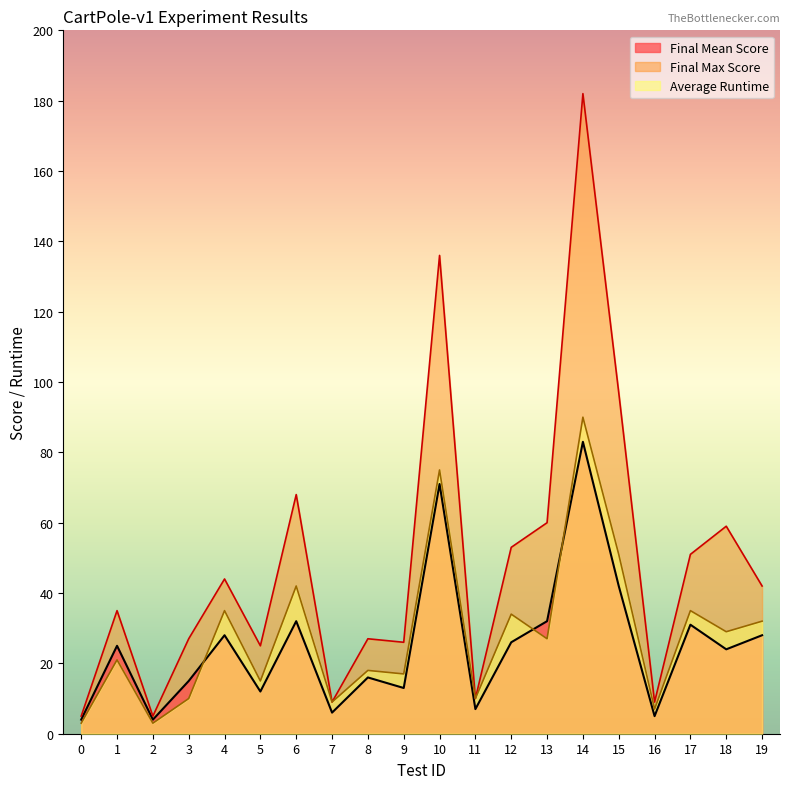

Rank the categories by Final Max Score value from lowest to highest.

0, 2, 7, 16, 11, 5, 9, 3, 8, 1, 19, 4, 17, 12, 18, 13, 6, 15, 10, 14